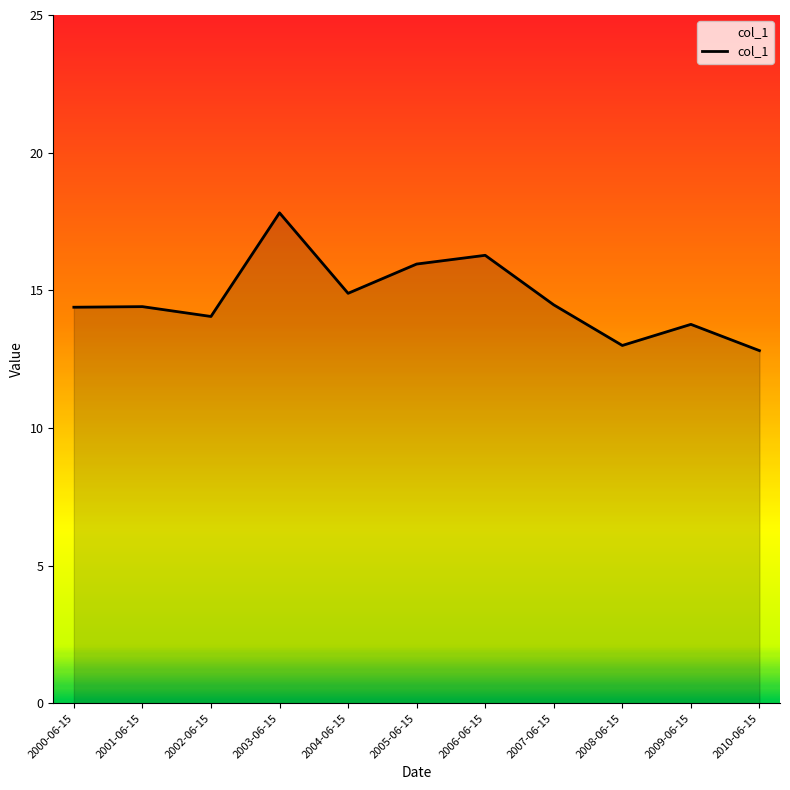

True or false: there are more than 1 points higher than both neighbors.

True